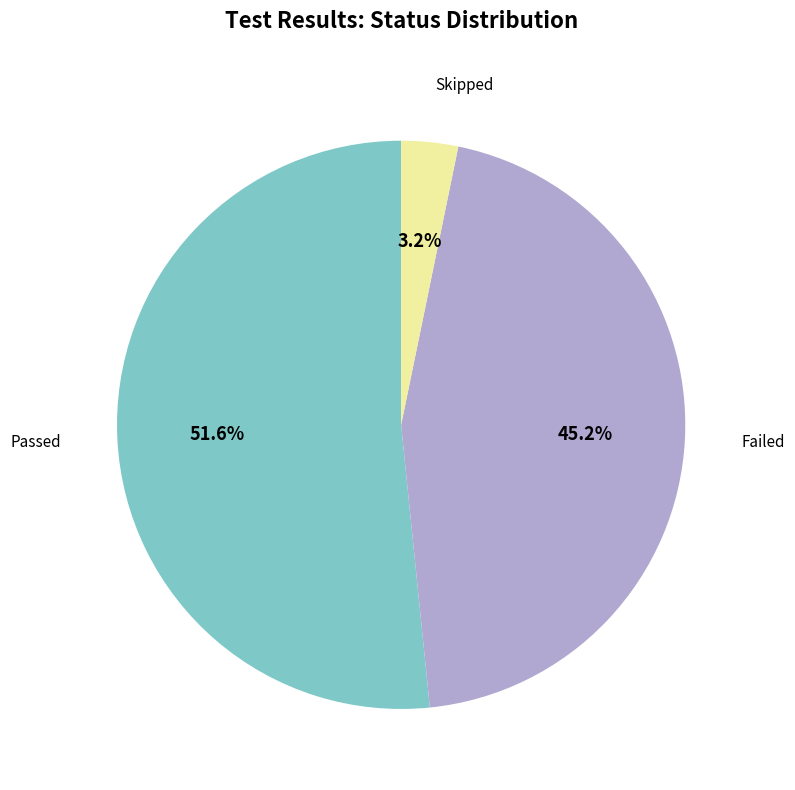

Is there any slice that represents more than half of the pie?

Yes